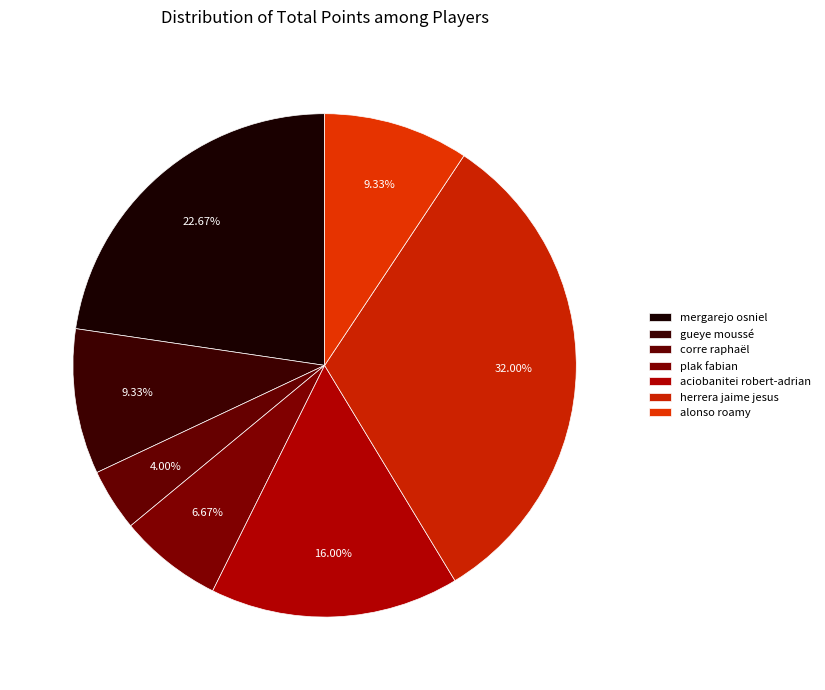

True or false: mergarejo osniel accounts for 17% of the total.

False